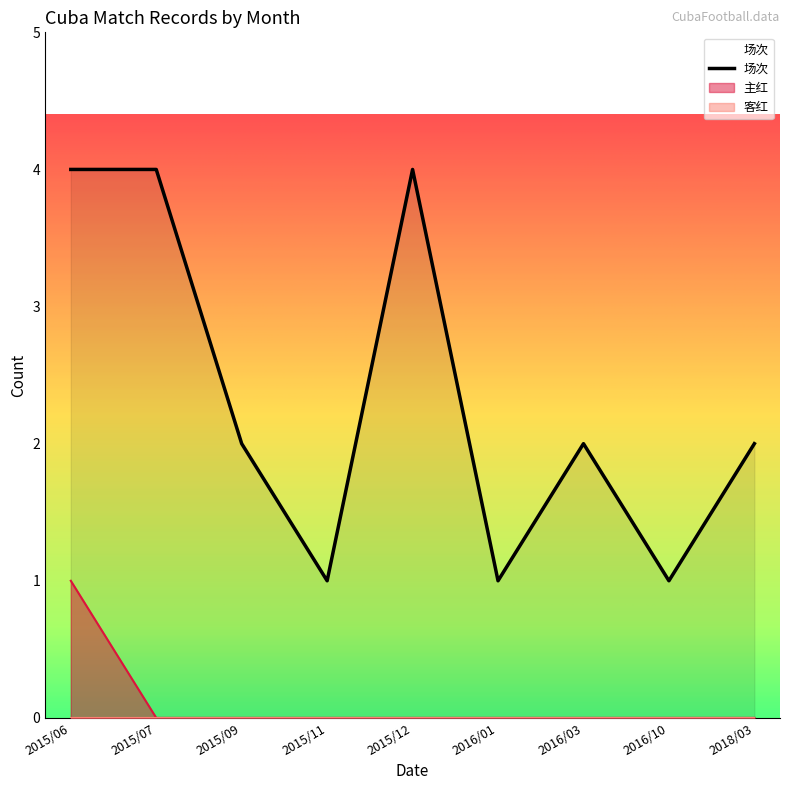

Count the values in the range 0 to 1.

9